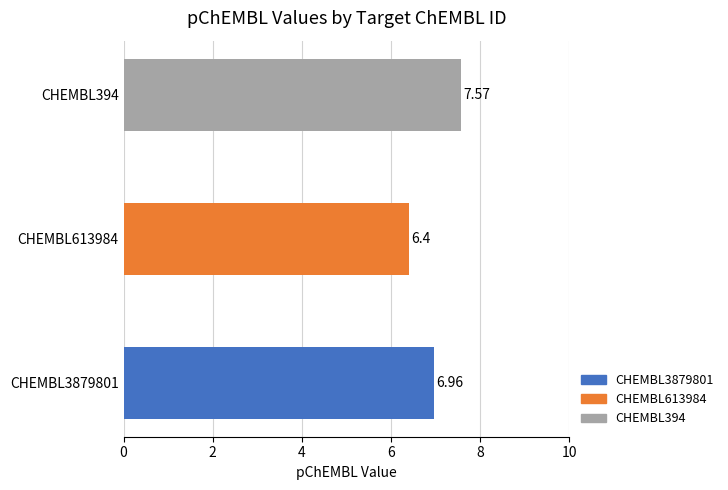

What is the change in value from CHEMBL3879801 to CHEMBL394?

+0.6